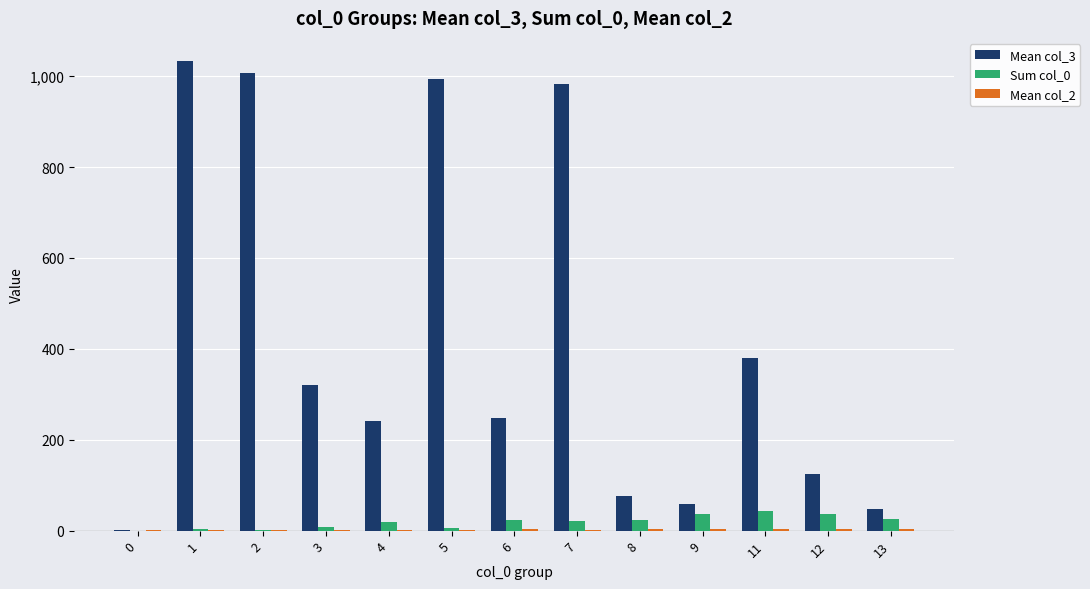

Which series has the largest range (max minus min)?

Mean col_3